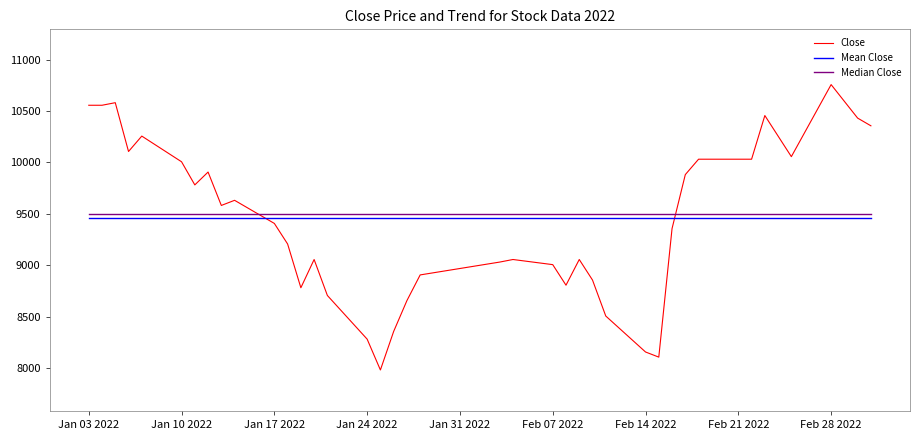

Which series has the widest spread of values?

Close